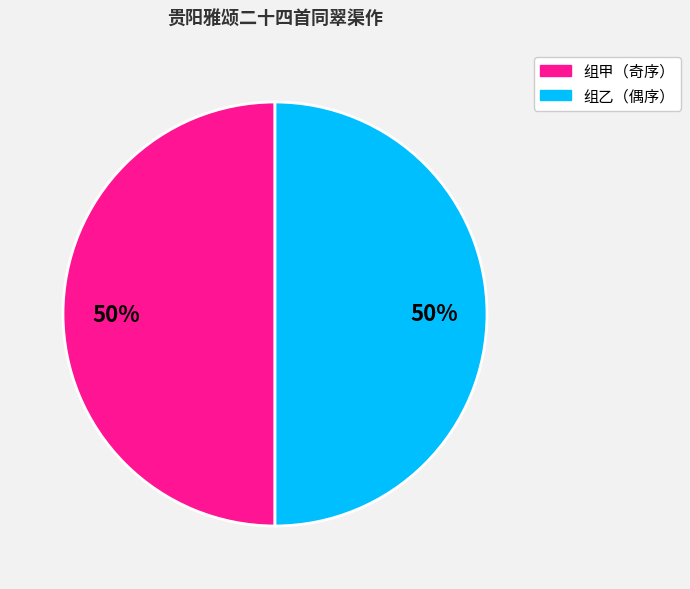

What is the ratio of the value at 组甲（奇序） to the value at 组乙（偶序）?

1.0